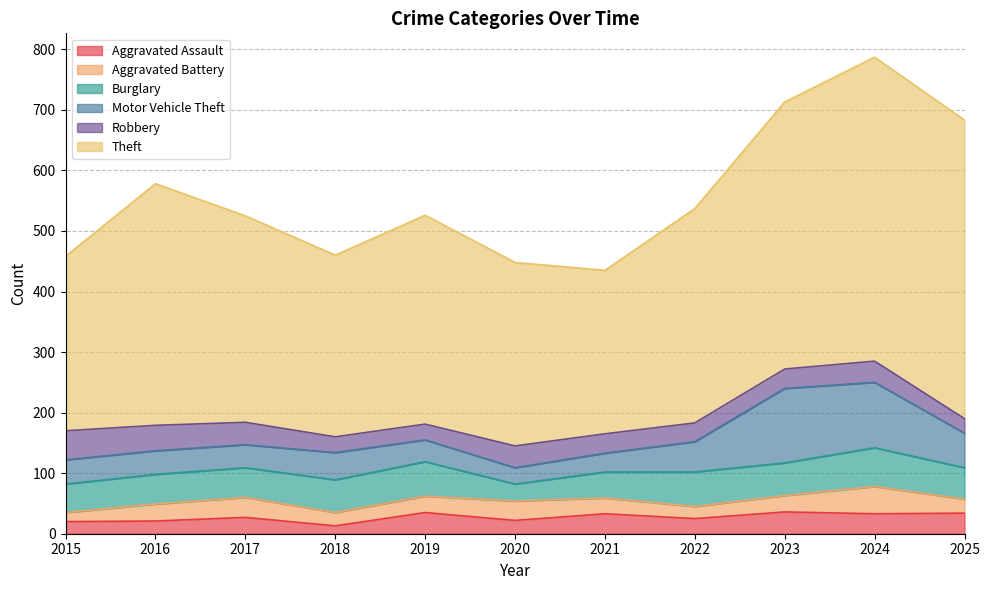

Reading left to right, list all the values displayed in this chart.

Aggravated Assault: 20	21	27	13	35	22	33	25	36	33	34
Aggravated Battery: 15	28	33	22	27	32	26	20	27	45	23
Burglary: 47	49	49	54	57	28	43	57	54	64	52
Motor Vehicle Theft: 40	39	38	45	36	27	31	50	123	108	57
Robbery: 48	42	37	26	26	36	32	31	32	35	24
Theft: 288	399	341	300	345	303	270	354	441	502	493